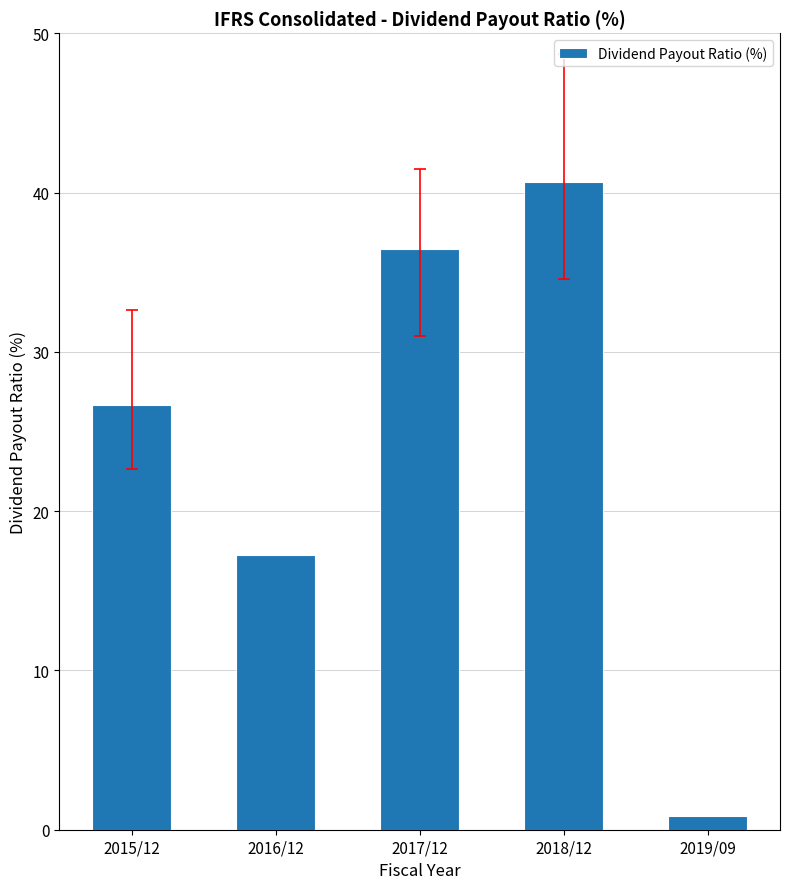

What is the sum of all values?

121.9